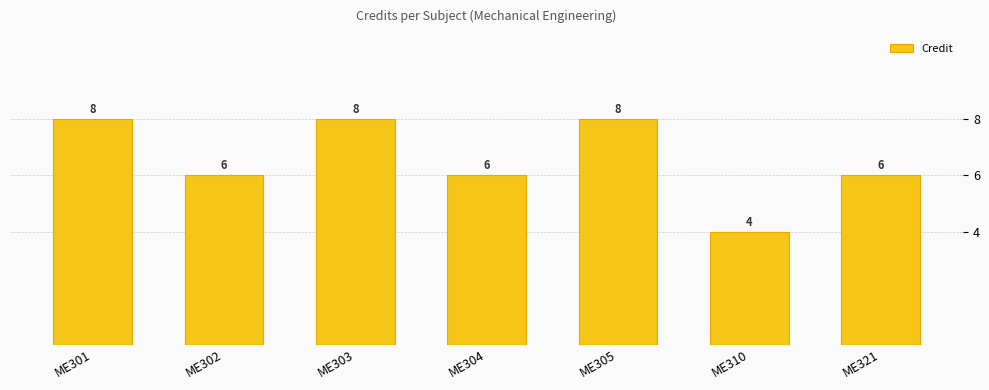

What is the sum of the values at ME305 and ME321?

14